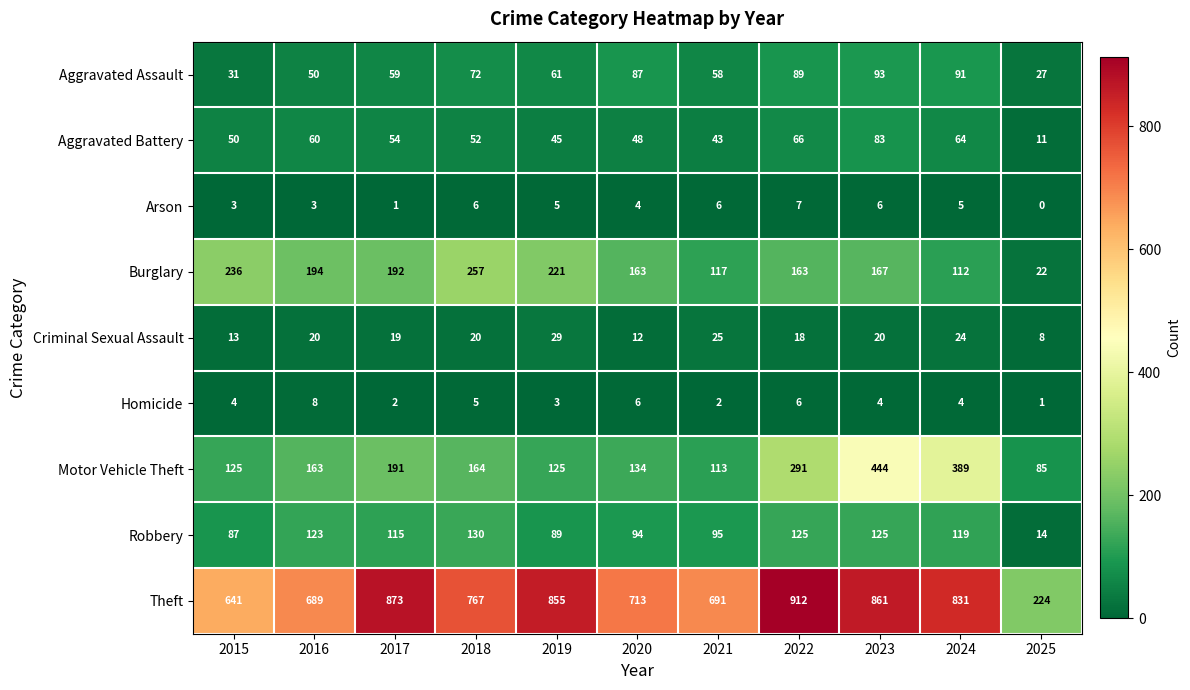

What is the difference between the maximum and minimum values in the Arson series?

7